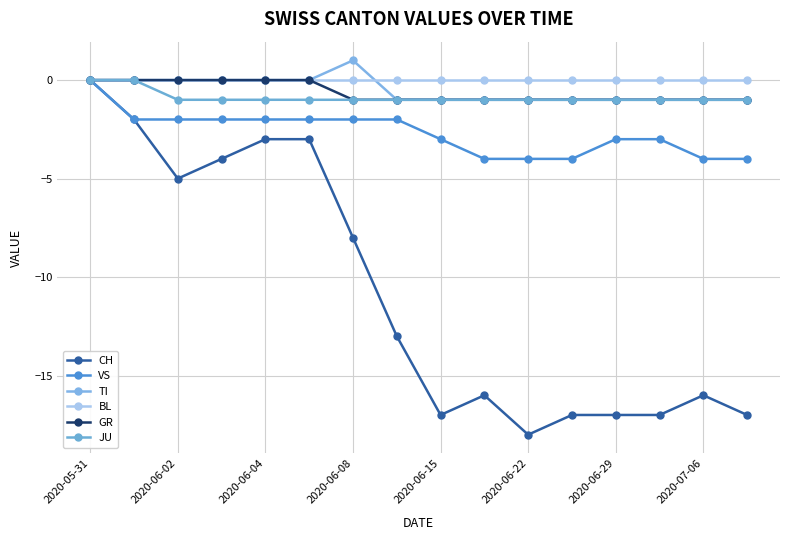

At which category is the sum across all series the highest?

2020-05-31